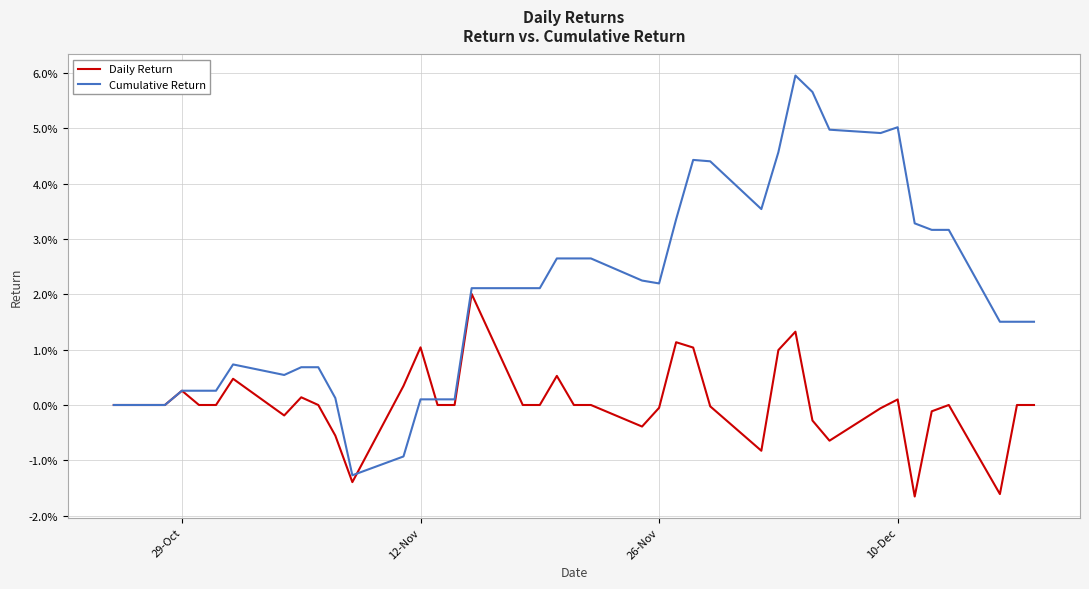

List the series in order of their overall mean, highest first.

Cumulative Return, Daily Return